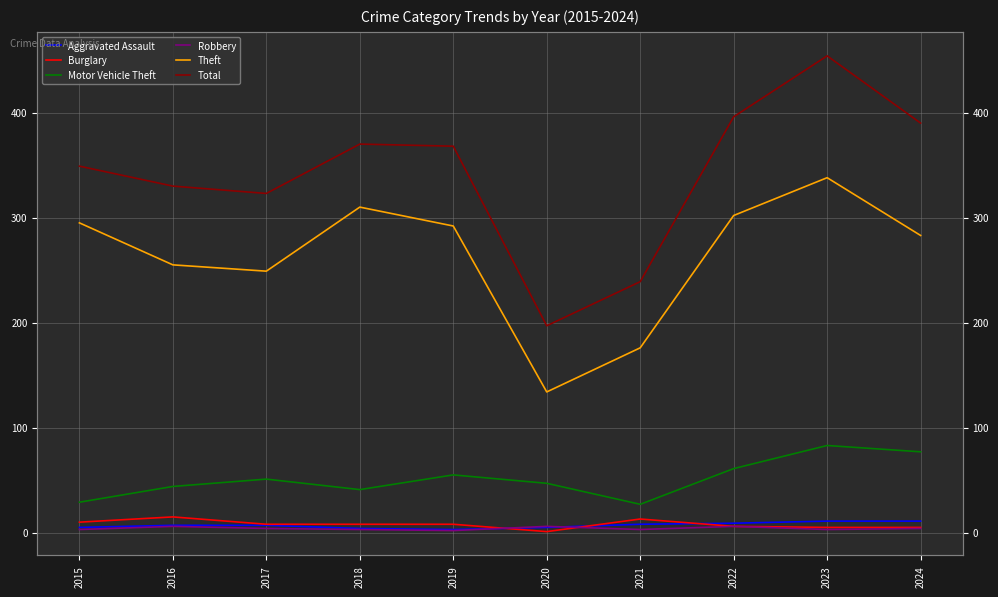

What is the value of the Total point at the 9th from the left?

454